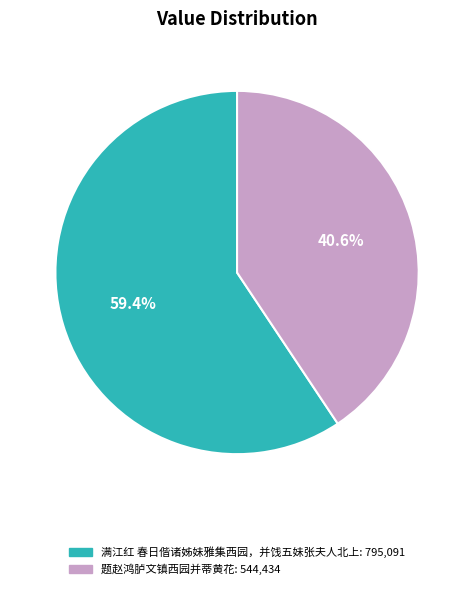

To the nearest percent, what portion does 满江红 春日偕诸姊妹雅集西园，并饯五妹张夫人北上 represent?

59%